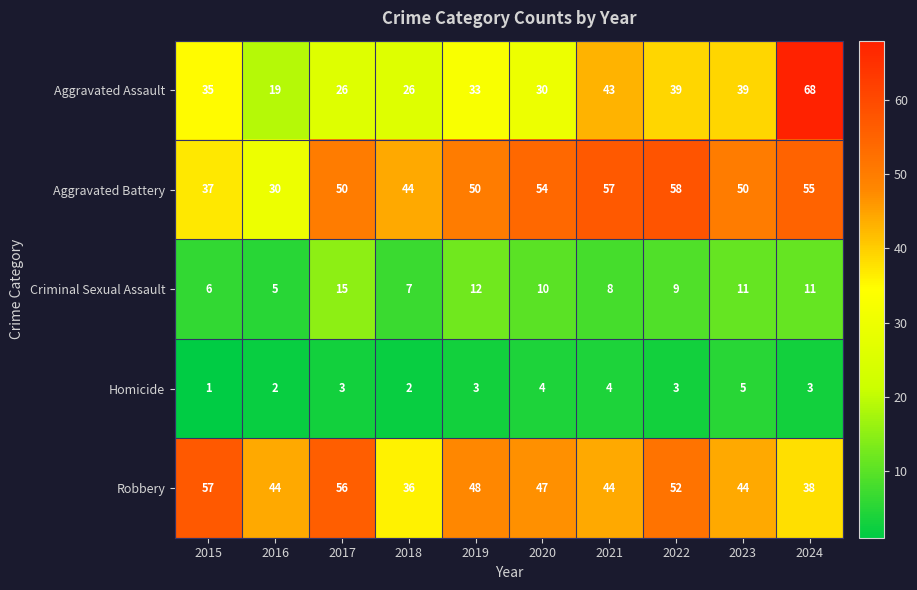

List the series in order of their peak value, highest first.

Aggravated Assault, Aggravated Battery, Robbery, Criminal Sexual Assault, Homicide